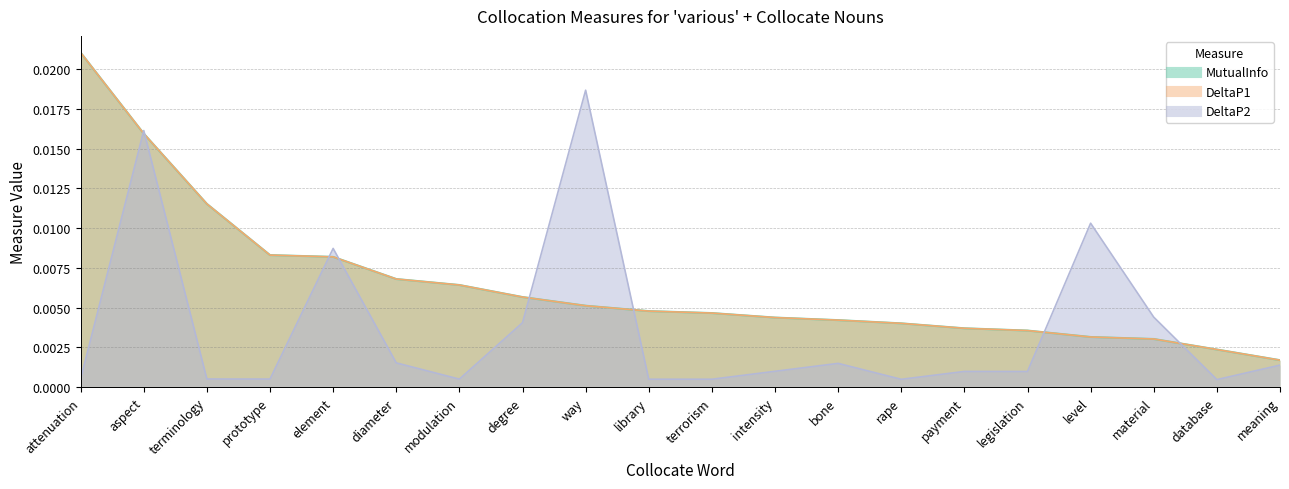

List the series in order of their peak value, highest first.

MutualInfo, DeltaP1, DeltaP2